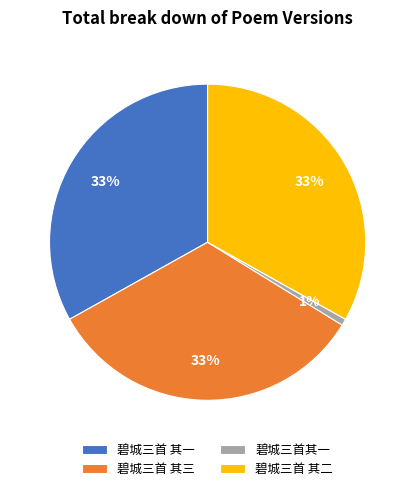

To the nearest percent, what is the combined percentage of 碧城三首其一 and 碧城三首 其二?

34%